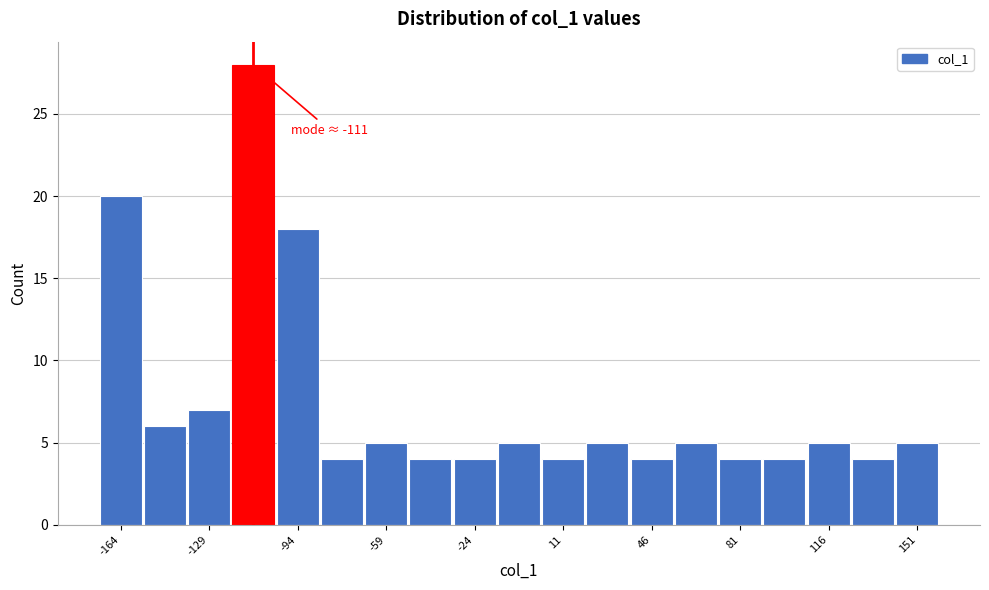

Read against the x-axis, roughly where is the centre of the tallest bar?

-110